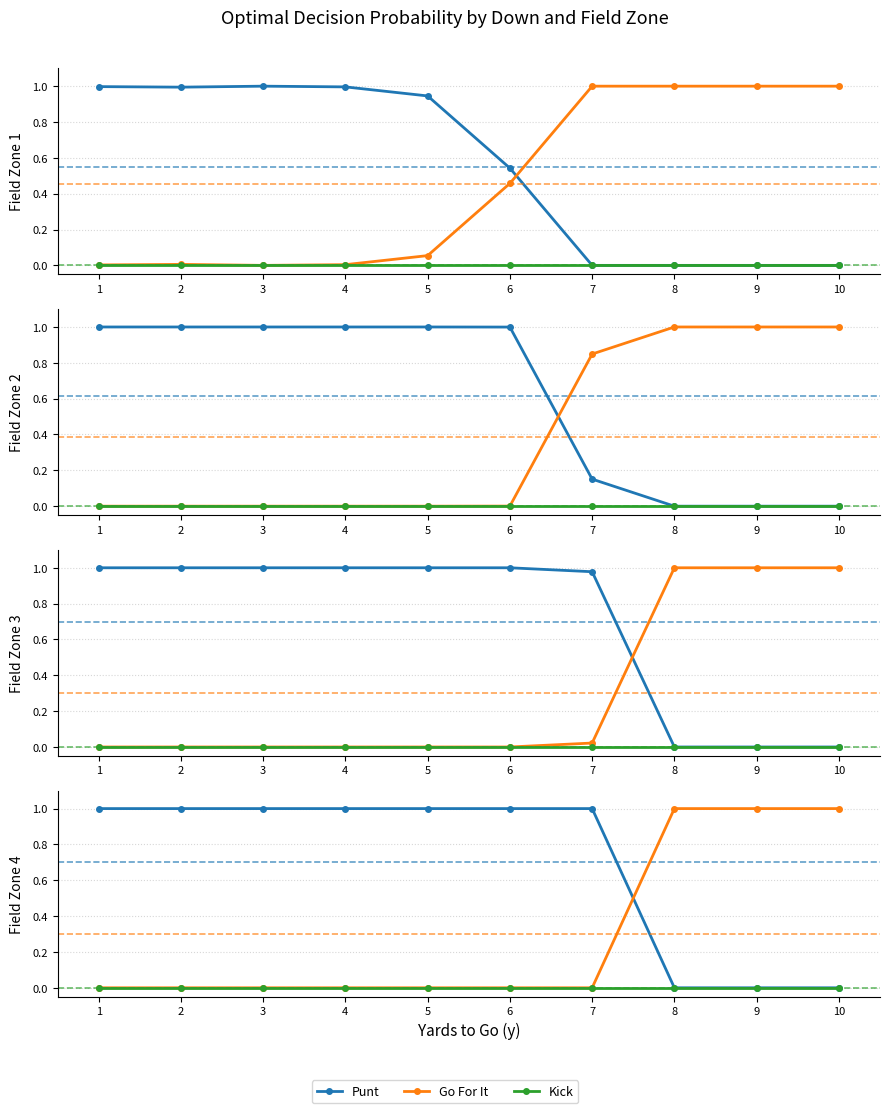

What is the total value across all series at 2?

1